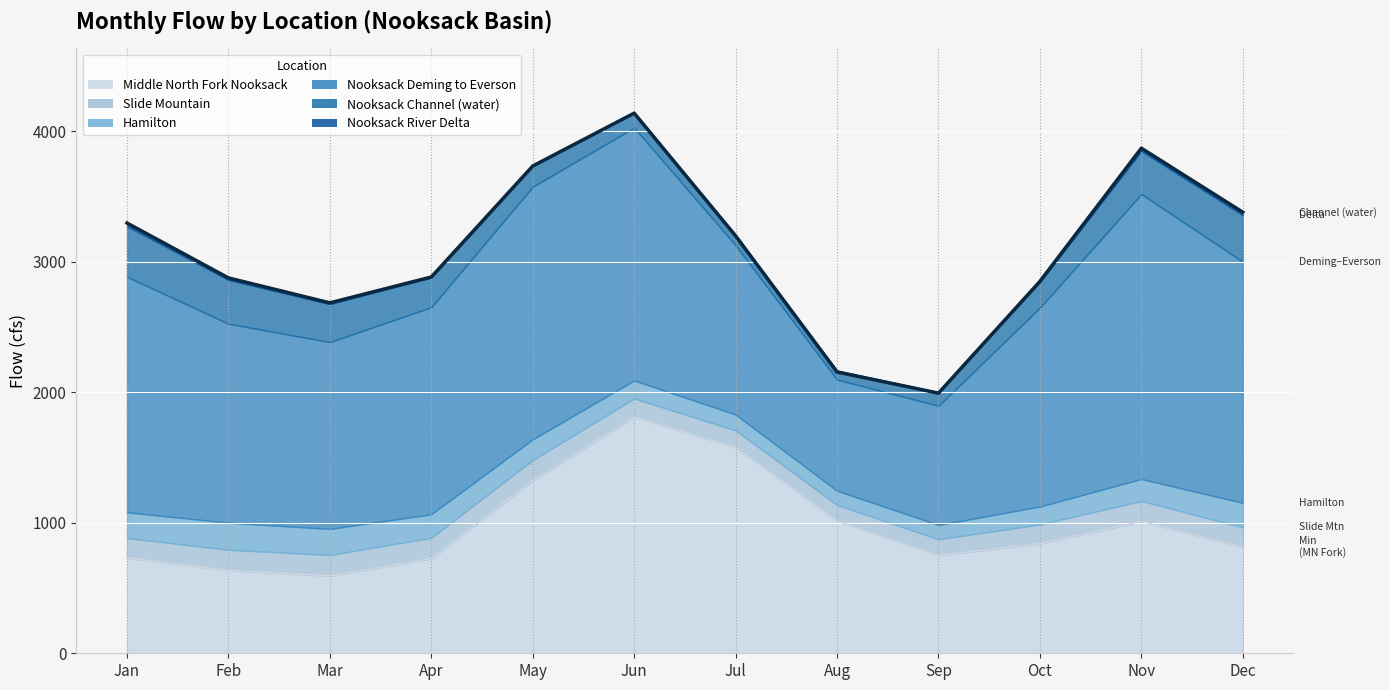

What is the spread (max minus min) of values at Nov?

2858.6